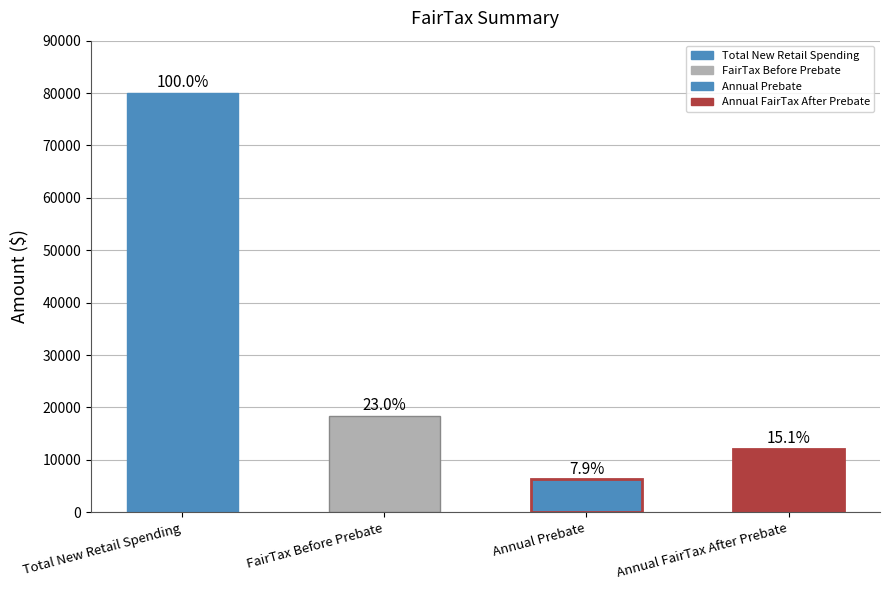

Is it true that the value at Annual FairTax After Prebate is 12098?

True